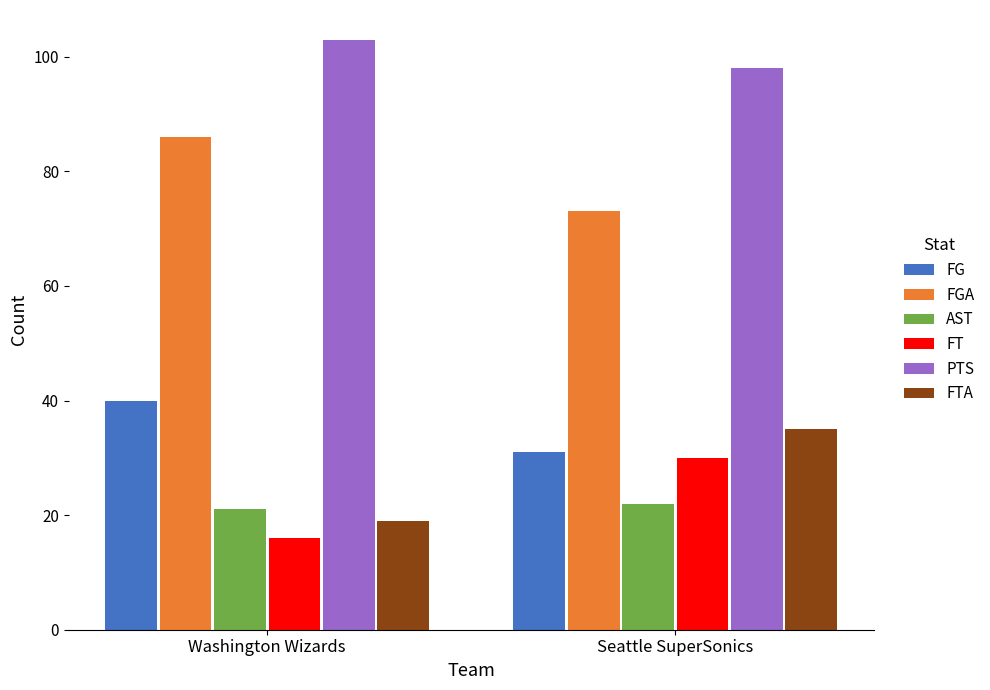

Where is FT nearest to the value 23?

Washington Wizards